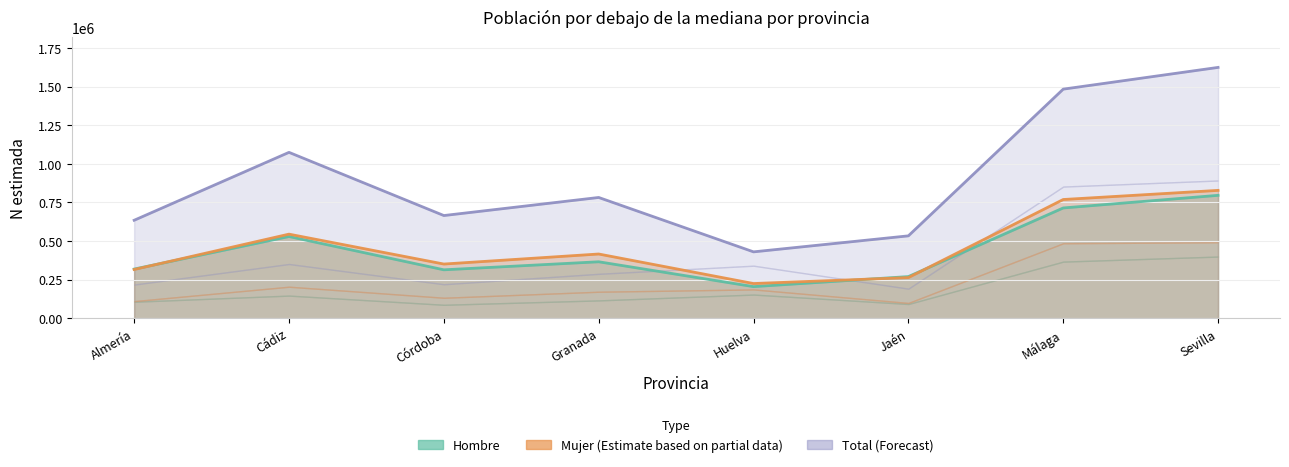

Rank the series by their maximum value, from highest to lowest.

Total N (estimada), Mujer Total N (estimada), Hombre Total N (estimada)